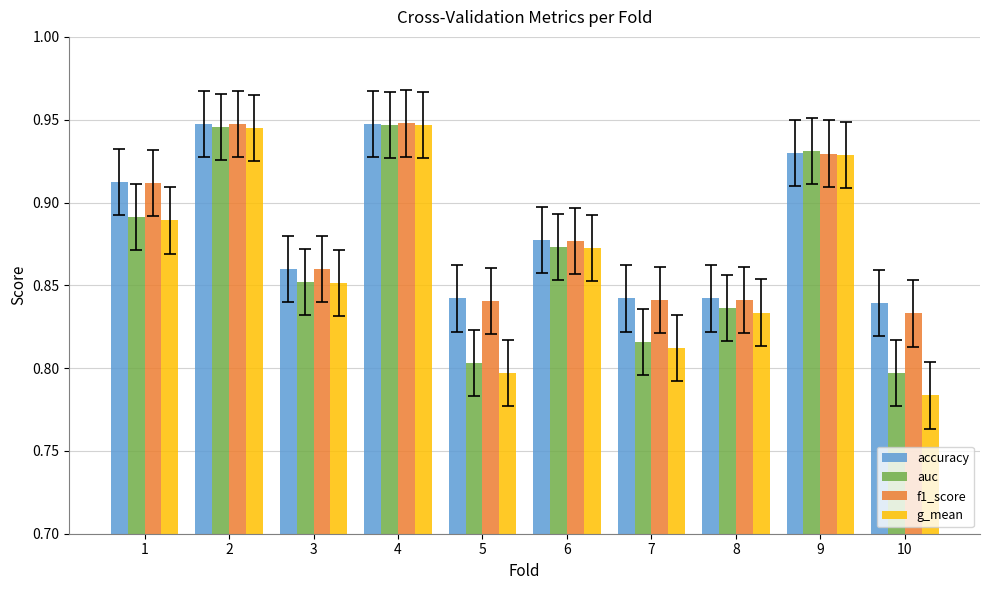

Which category has the lowest value across all series?

10